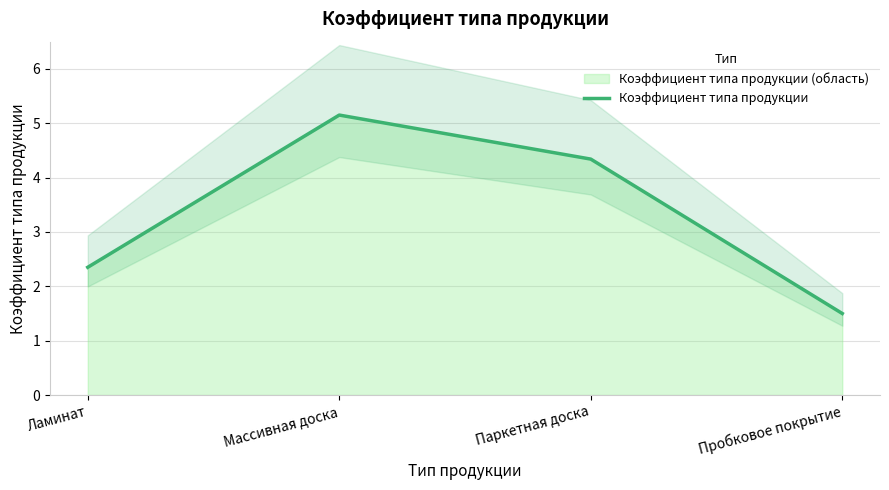

Count the number of values greater than 4.

2